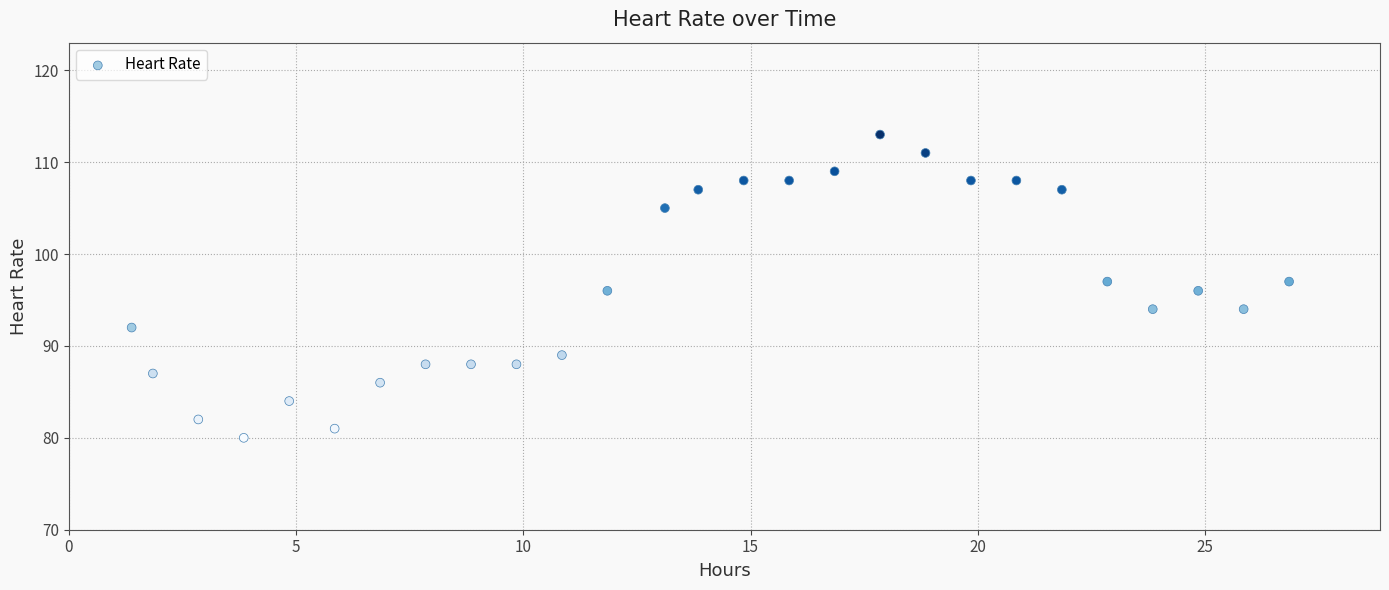

What is the range of Y values (max minus min)?

33